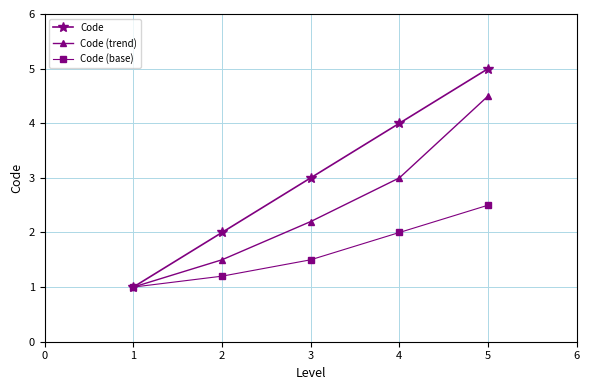

What is the total value across all series at 2?

4.7